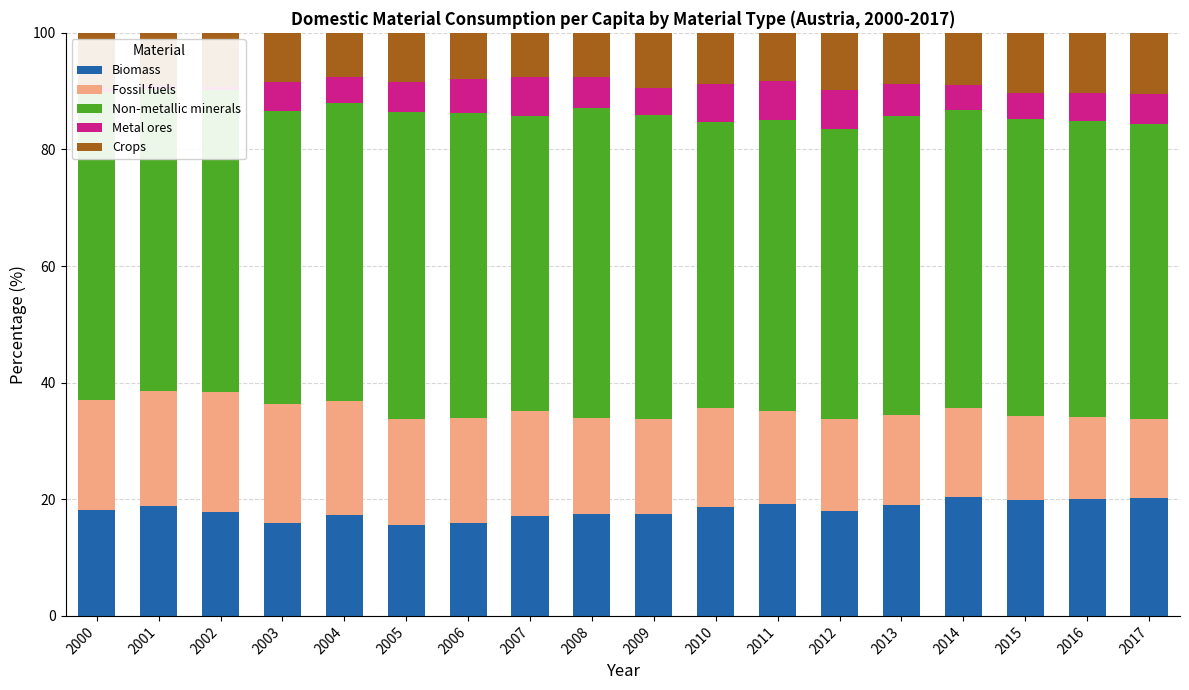

Count the number of data series in this chart.

5